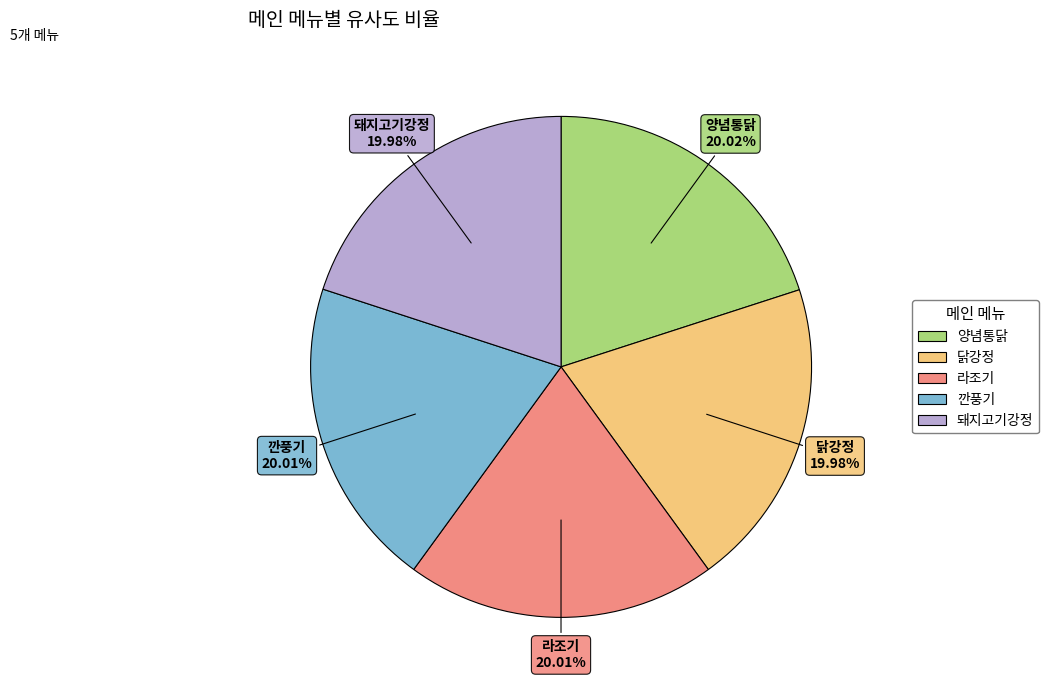

Is there any slice that represents more than half of the pie?

No